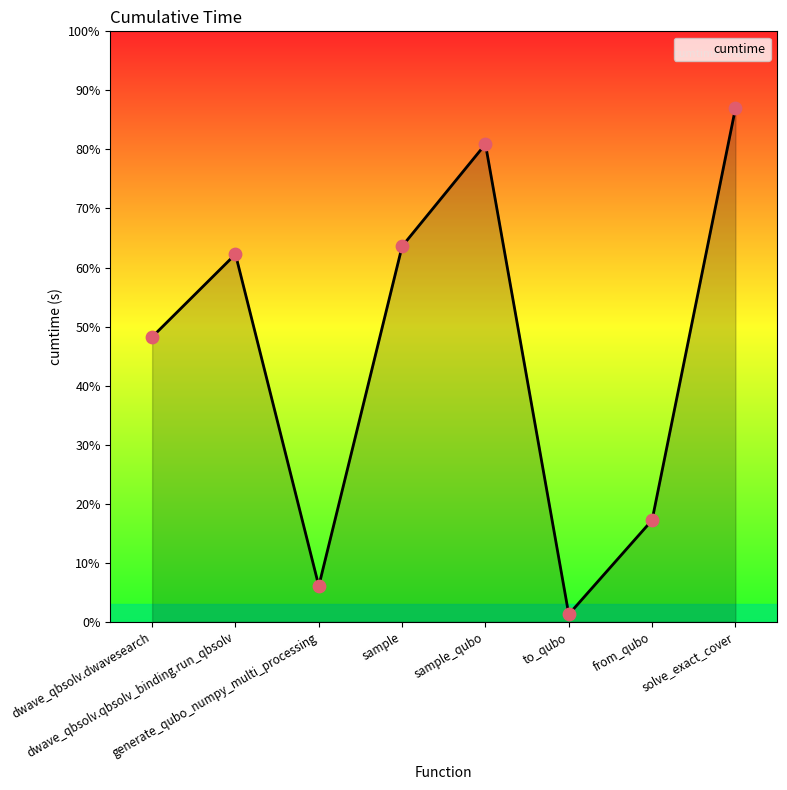

Between solve_exact_cover and generate_qubo_numpy_multi_processing, which is larger?

solve_exact_cover